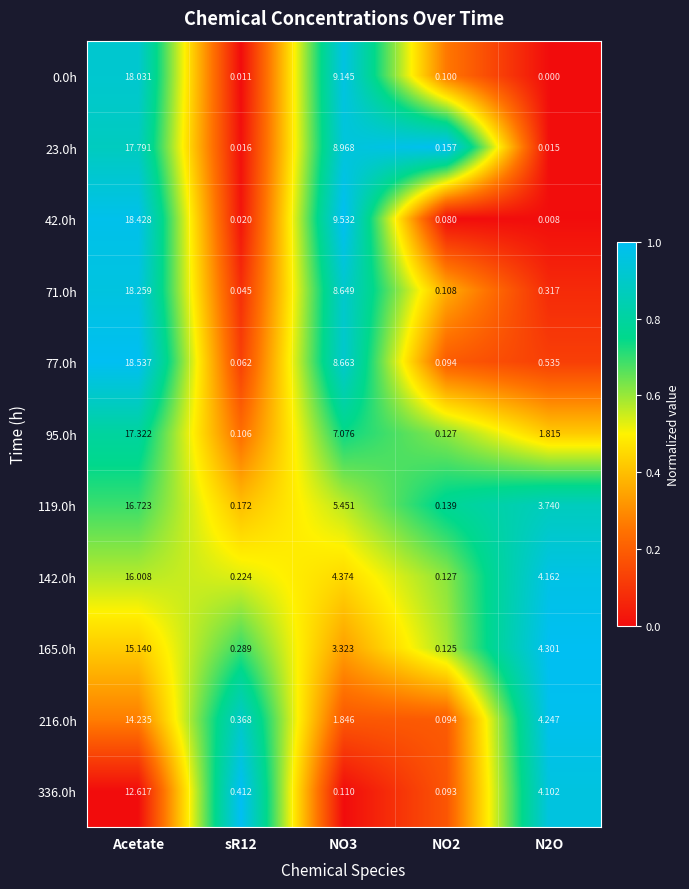

At which label does 23.0h reach its peak?

Acetate